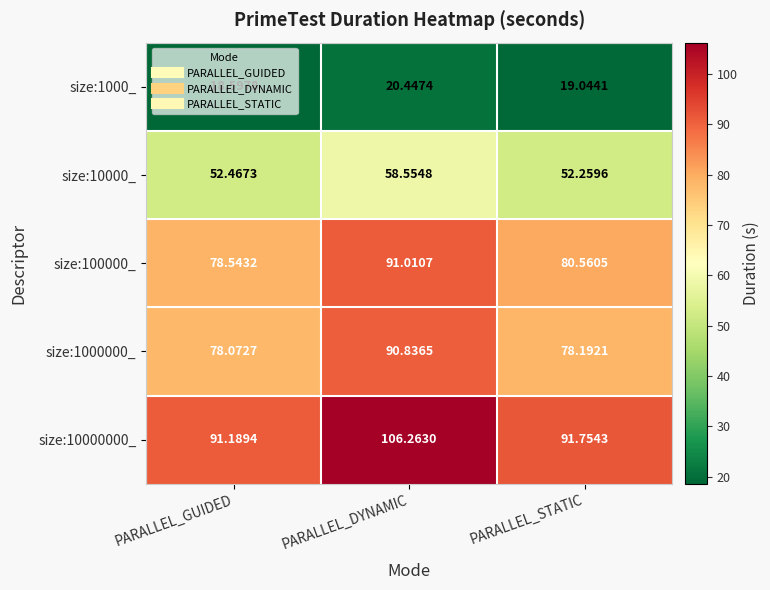

At which label does size:1000_ reach its minimum?

PARALLEL_GUIDED